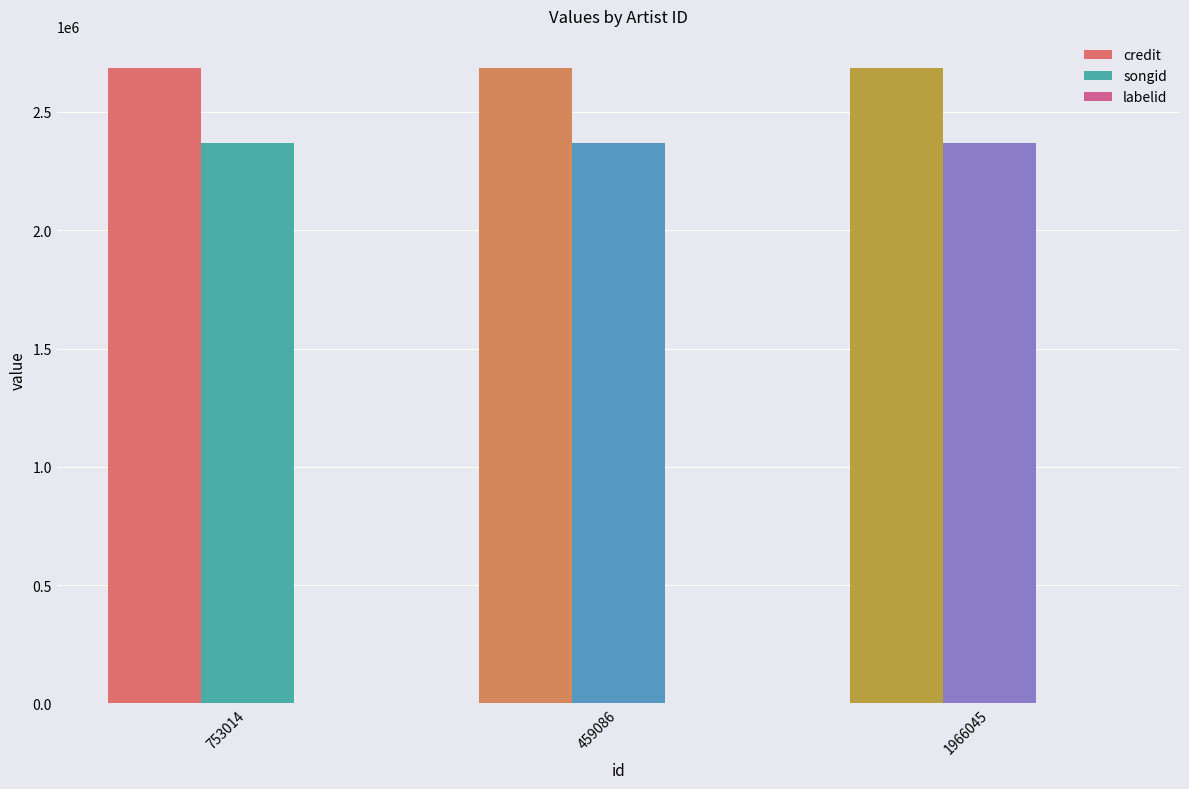

Are the bars grouped side by side (vs. stacked)?

Yes